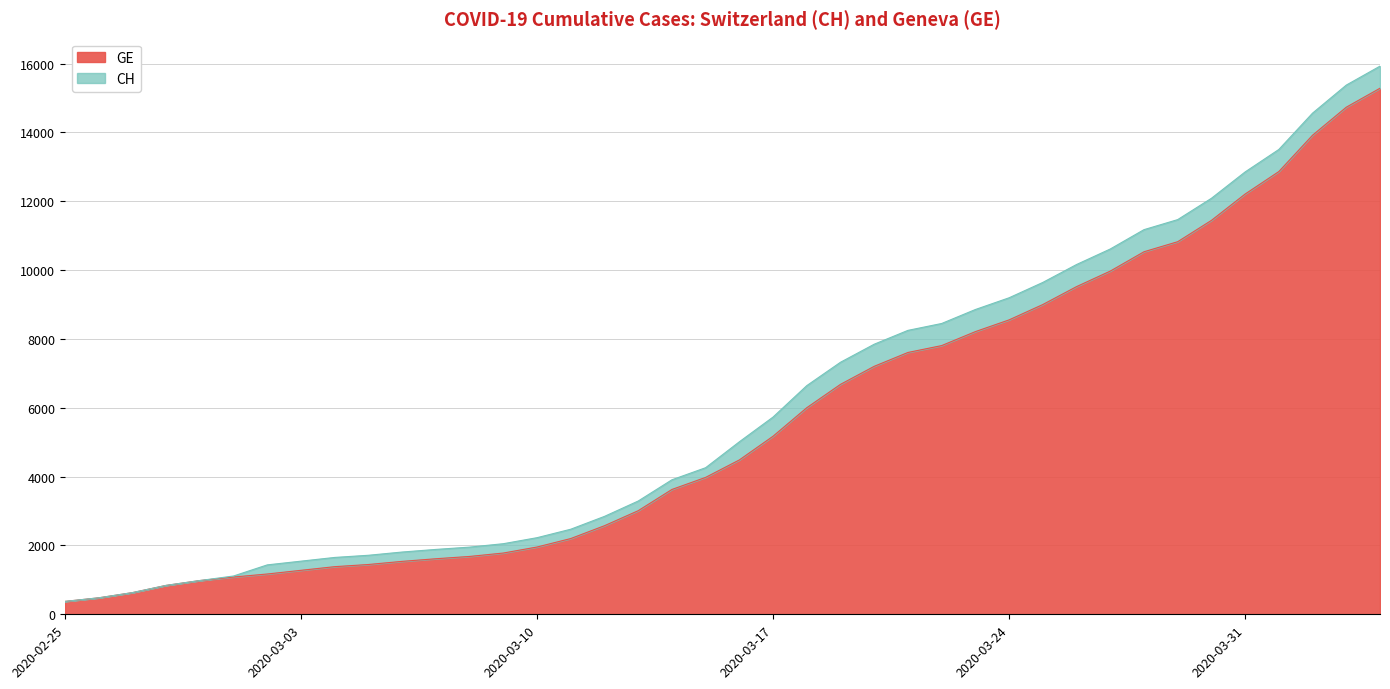

True or false: CH has a value of 8449 at 2020-03-22.

True